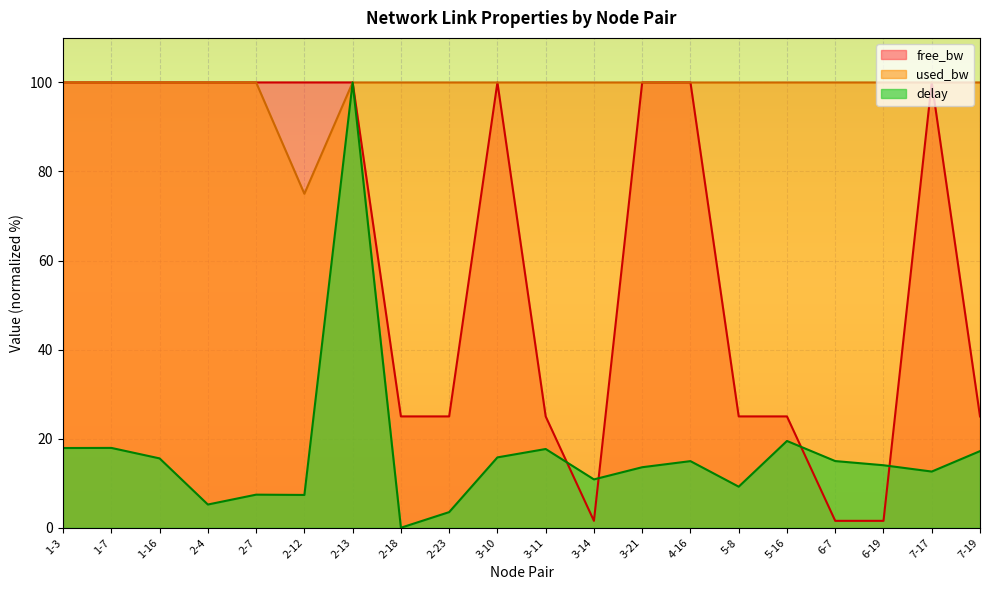

List the labels in order of delay value, largest first.

2-13, 5-16, 1-7, 1-3, 3-11, 7-19, 3-10, 1-16, 6-7, 4-16, 6-19, 3-21, 7-17, 3-14, 5-8, 2-7, 2-12, 2-4, 2-23, 2-18